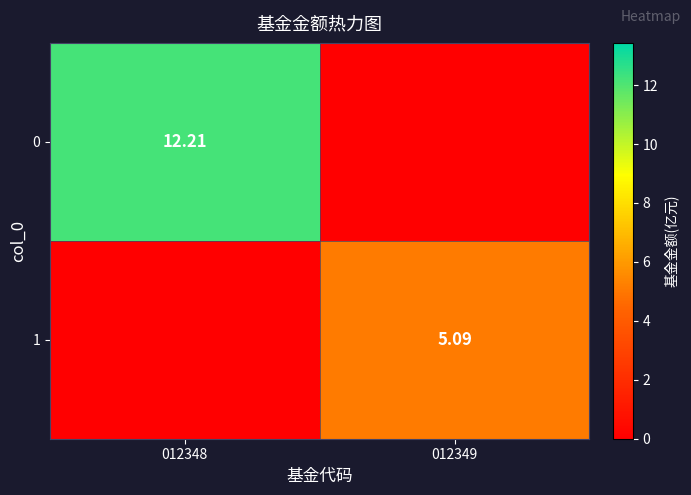

Which label corresponds to the largest value in the chart?

012348